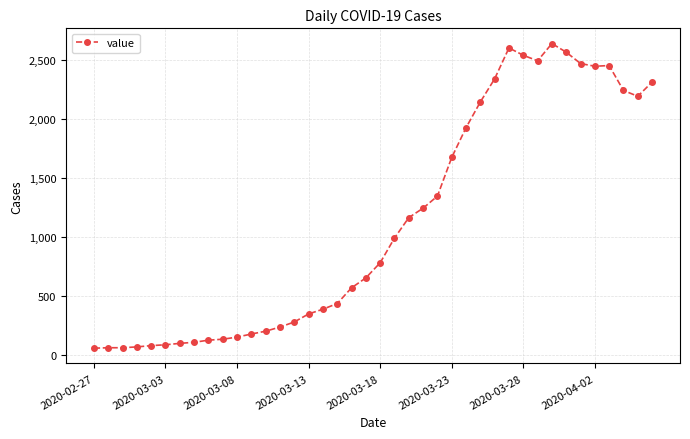

What is the value of the 32nd point from the left?

2493